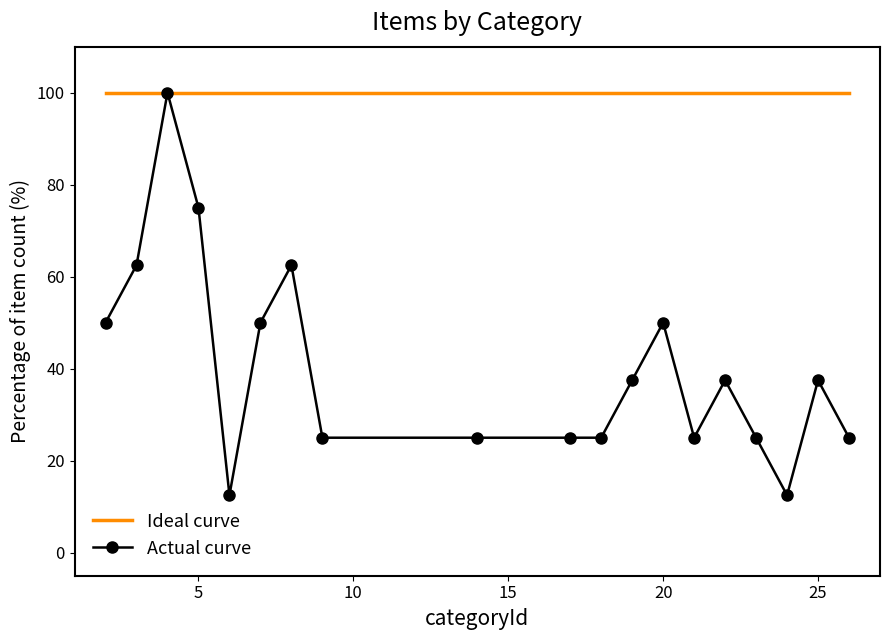

Which series has the widest spread of values?

Actual curve